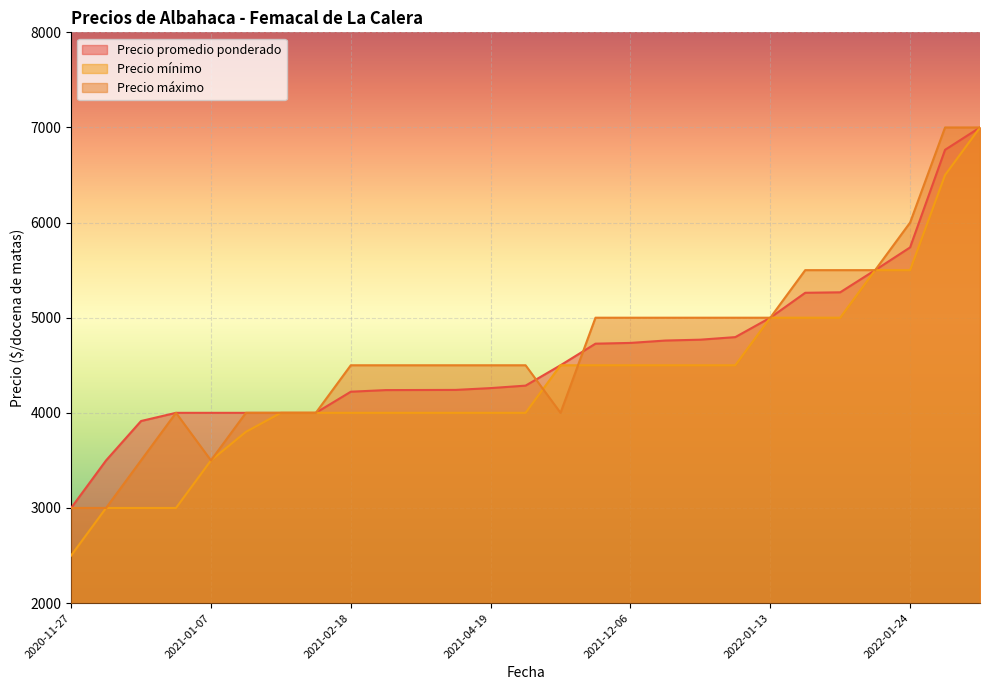

What is the total value across all series at 2021-12-02?

13000